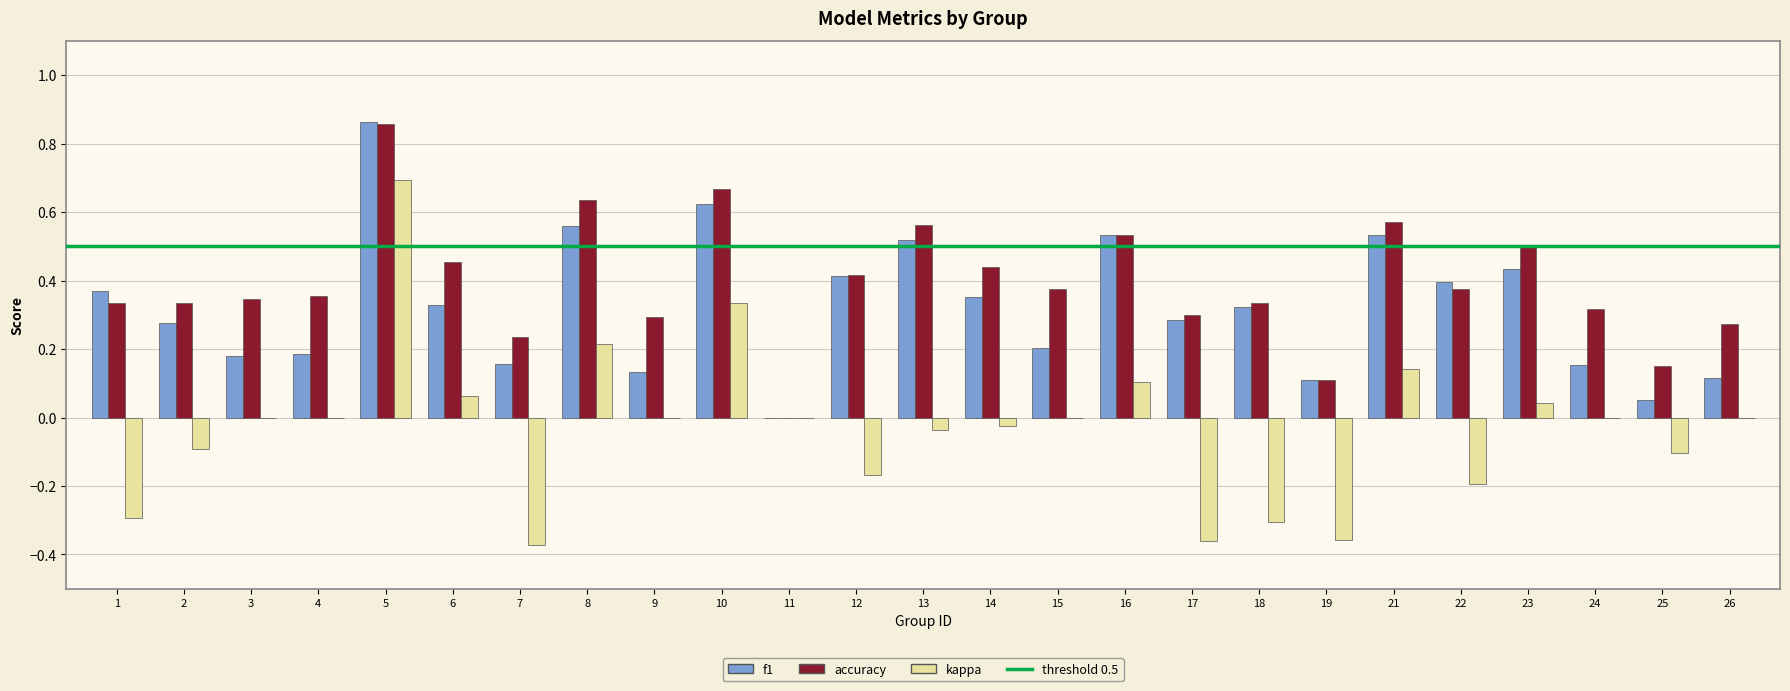

What is the total value across all series at 6?

0.8